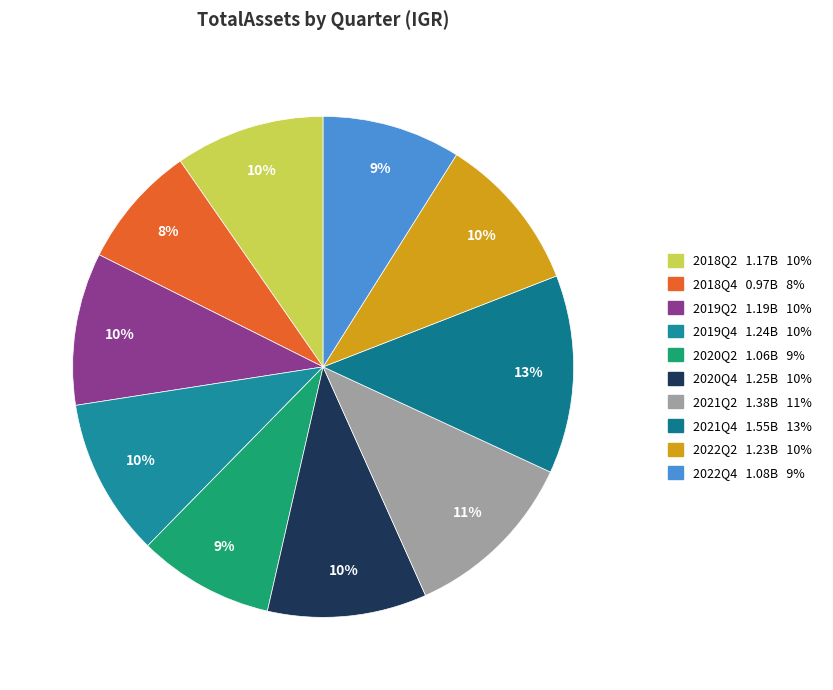

Rank the categories by value from lowest to highest.

2018Q4, 2020Q2, 2022Q4, 2018Q2, 2019Q2, 2022Q2, 2019Q4, 2020Q4, 2021Q2, 2021Q4